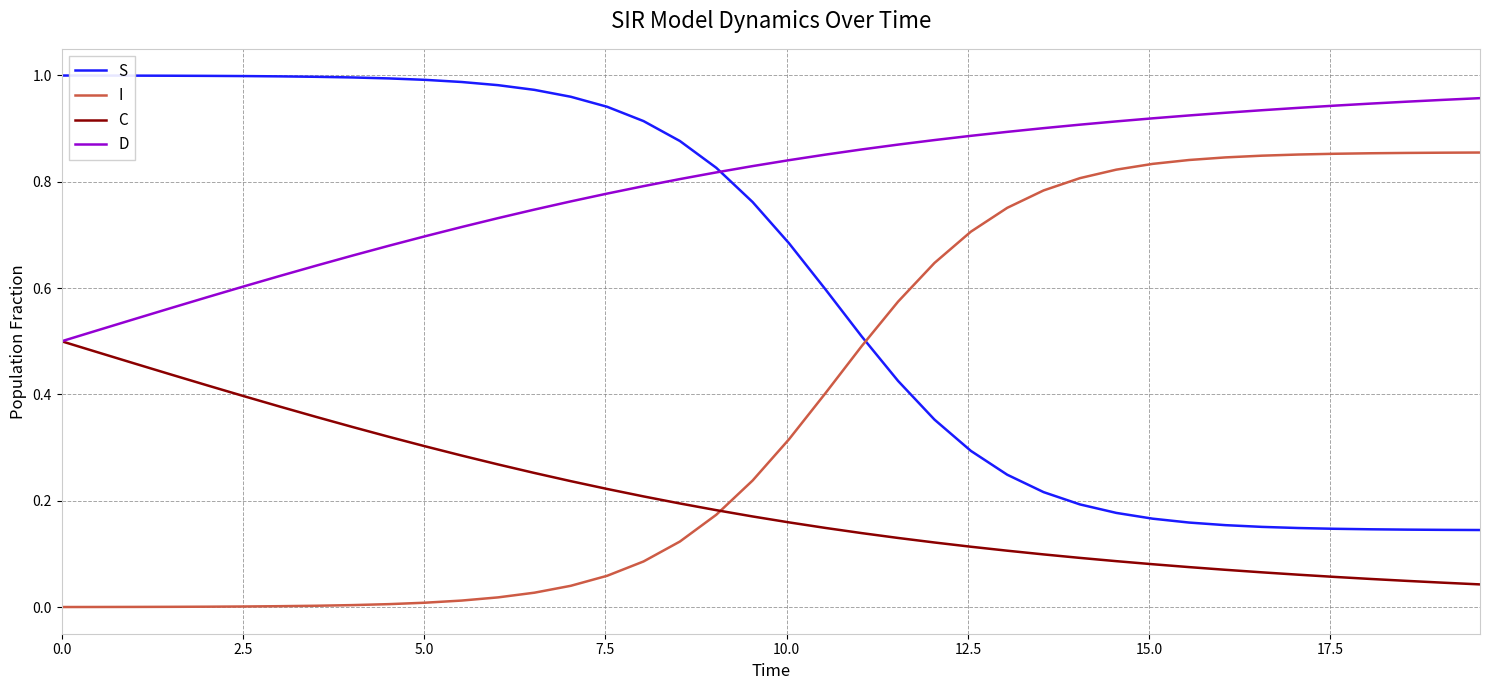

Which series has the largest total across all categories?

D